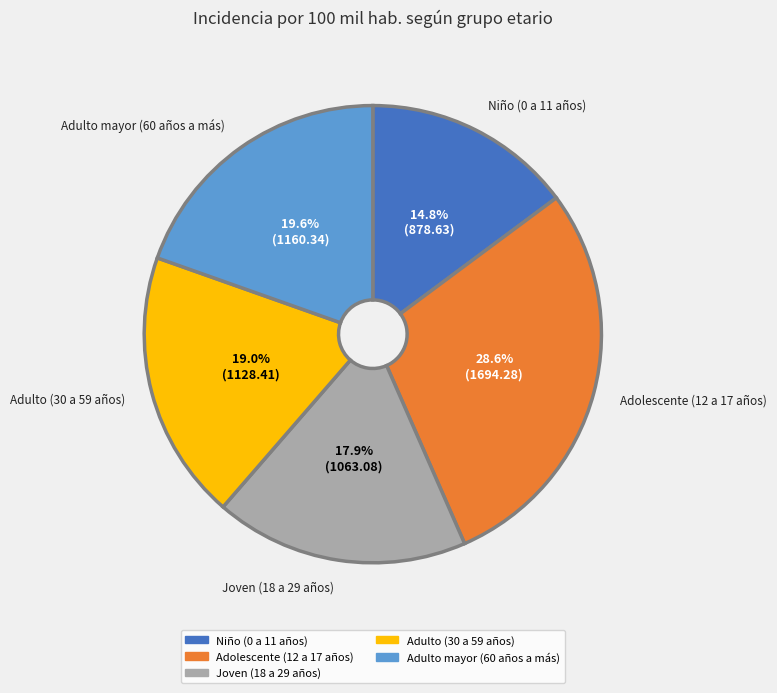

To the nearest percent, what portion does Adolescente (12 a 17 años) represent?

29%